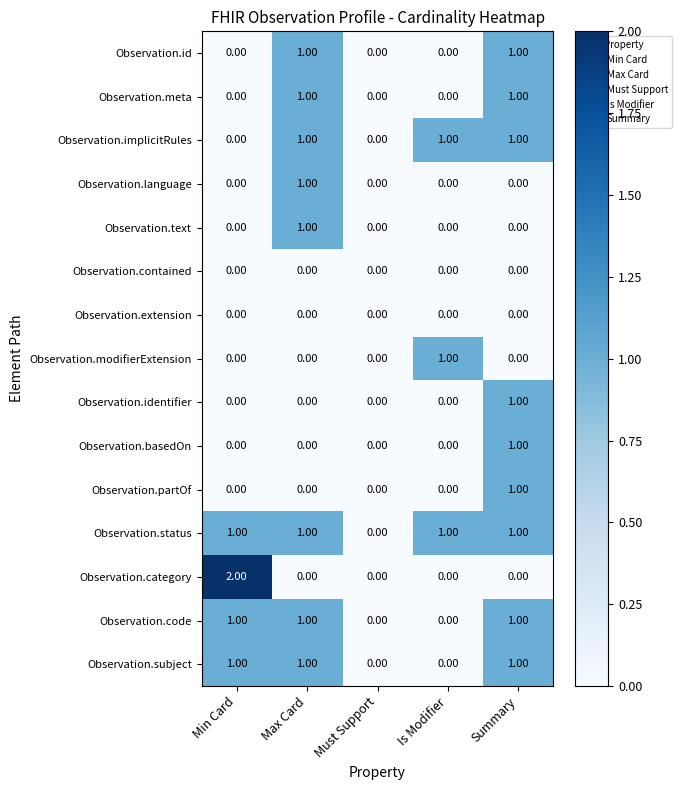

Is the value of Observation.status at Must Support greater than the value of Observation.partOf at Summary?

No